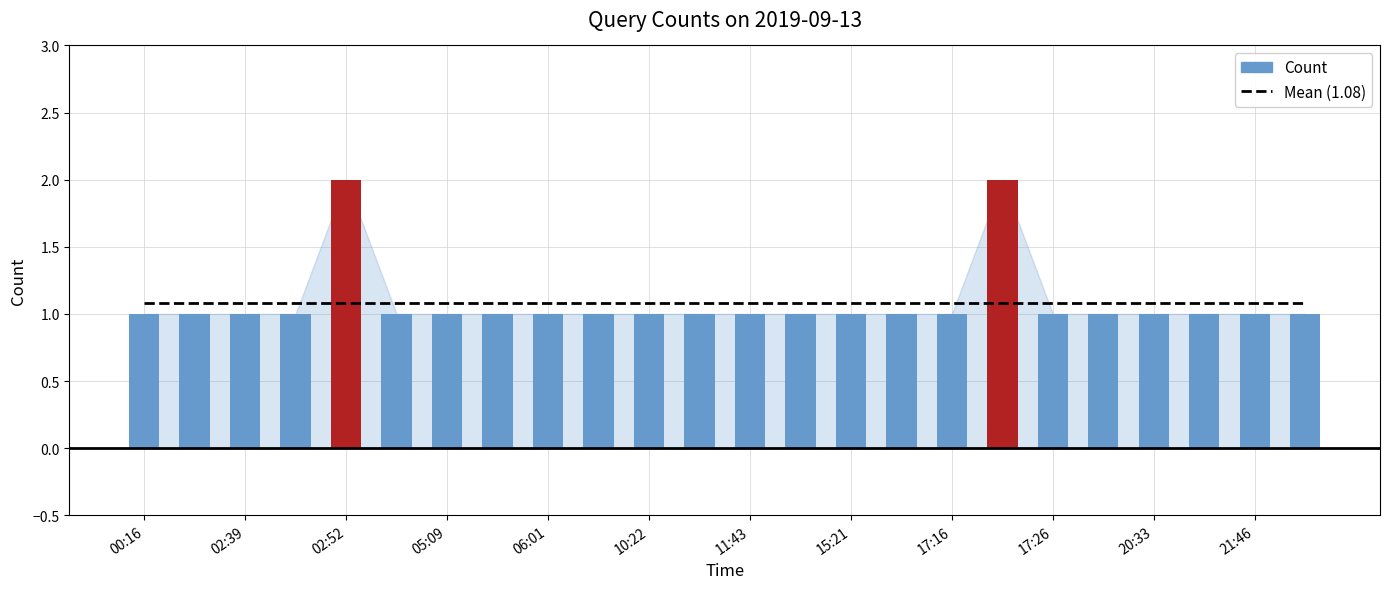

Does the chart contain any negative values?

No